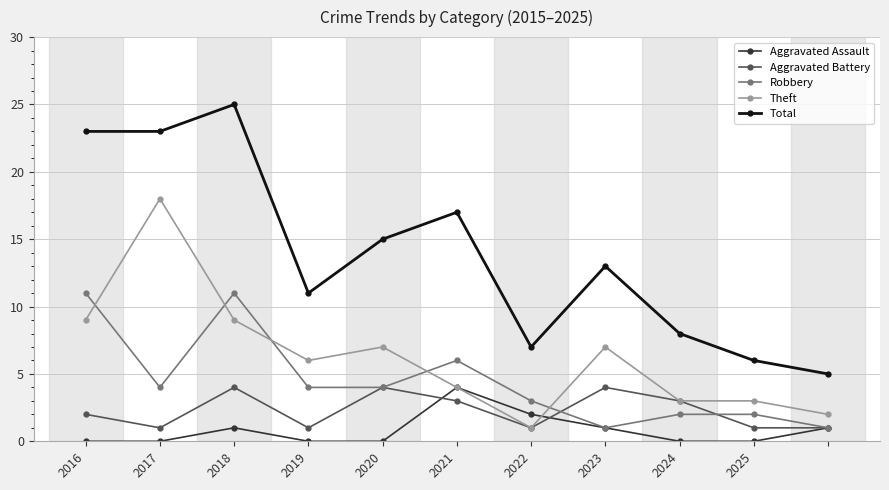

What are all the series names shown in the legend?

Aggravated Assault, Aggravated Battery, Robbery, Theft, Total